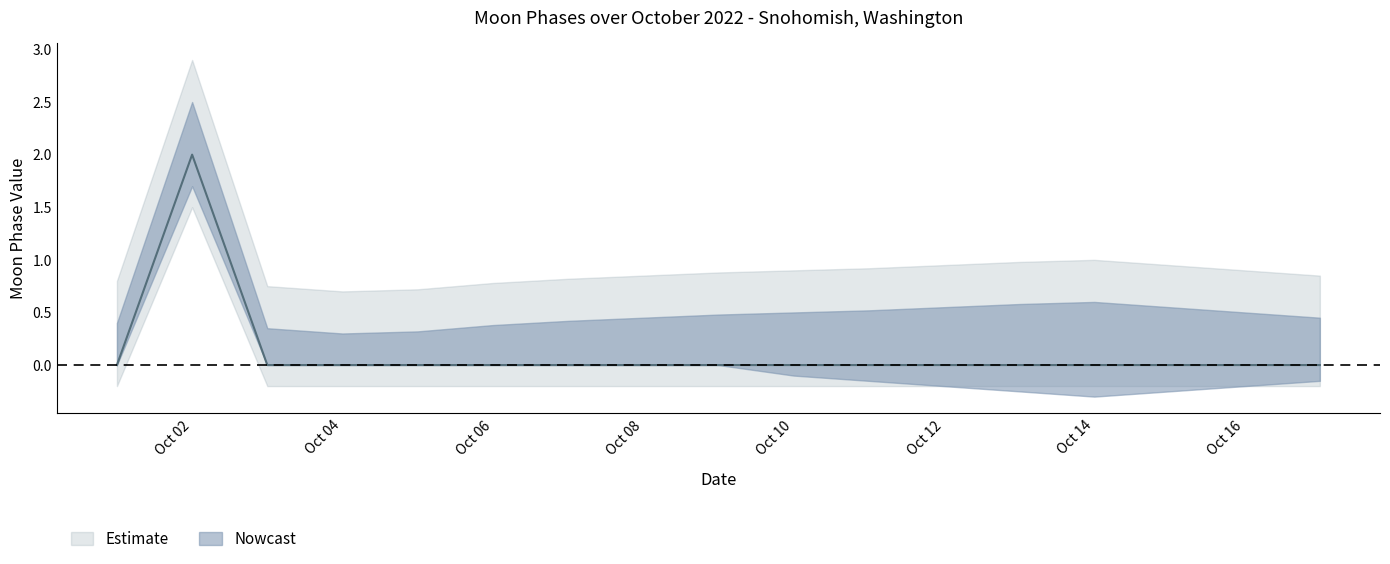

True or false: lower_band and upper_band intersect in this chart.

False